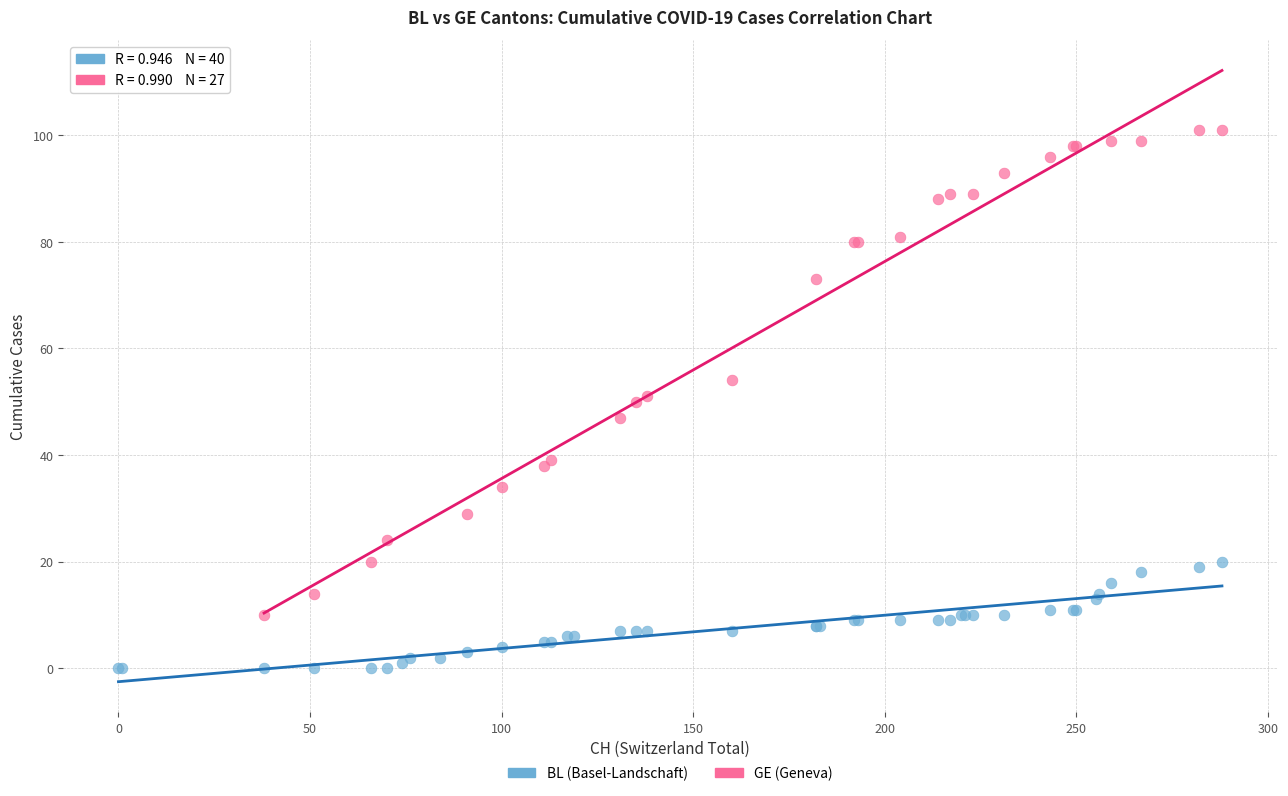

Which series reaches the minimum Y coordinate?

BL (Basel-Landschaft)